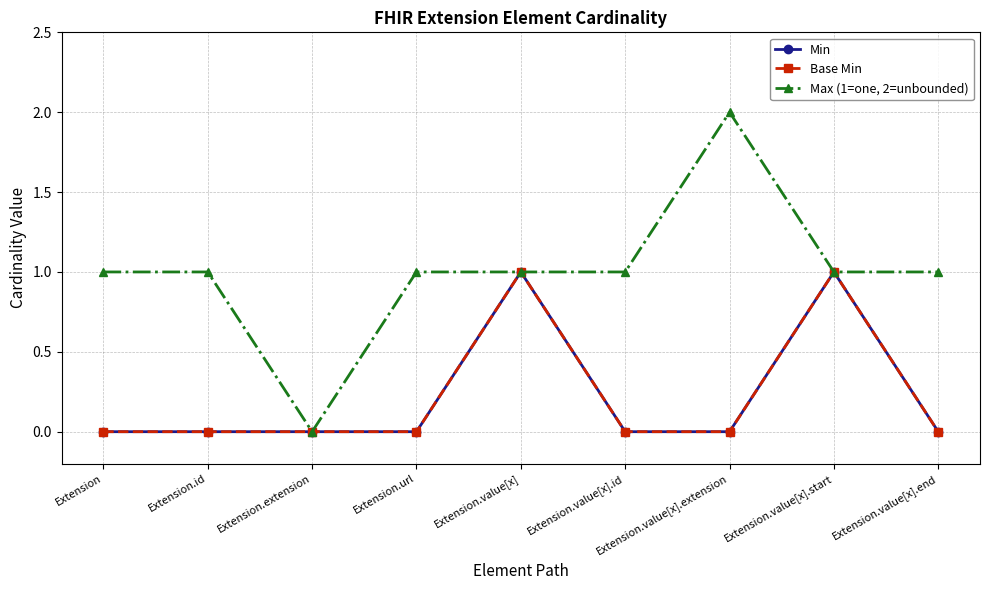

Is this an area chart (filled region under the line)?

No